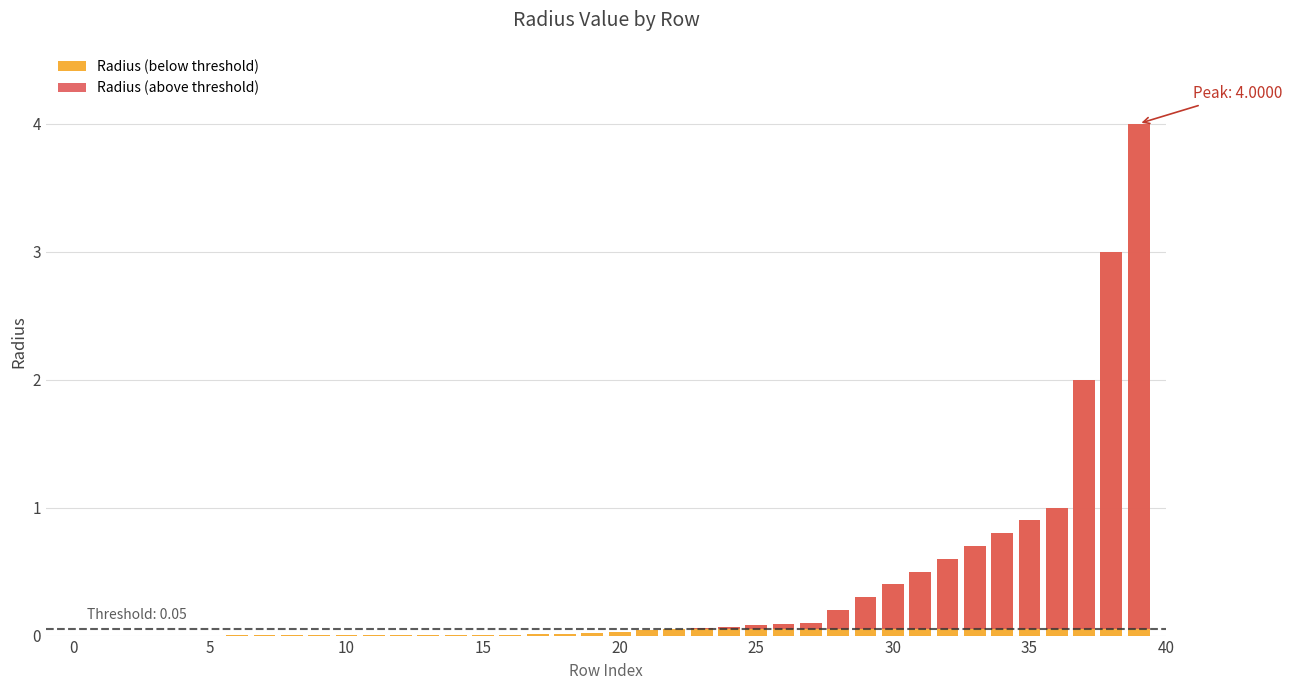

What is the highest value of the Radius (above threshold) series?

4.0